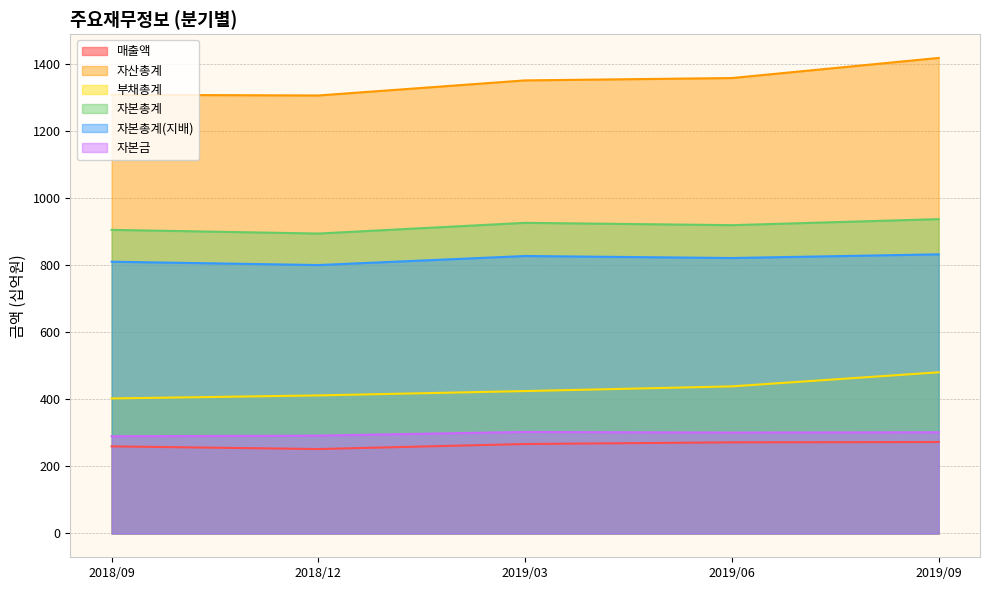

True or false: 자산총계 and 자본총계(지배) cross at least once.

False